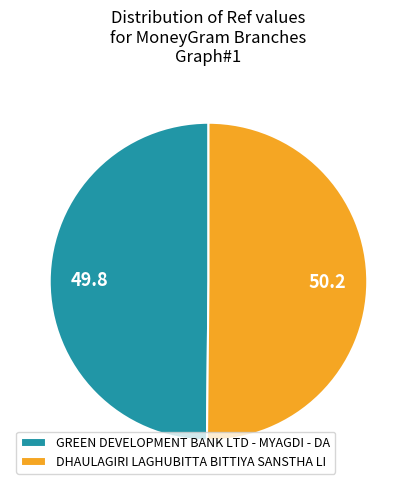

True or false: DHAULAGIRI LAGHUBITTA BITTIYA SANSTHA LI accounts for 39% of the total.

False